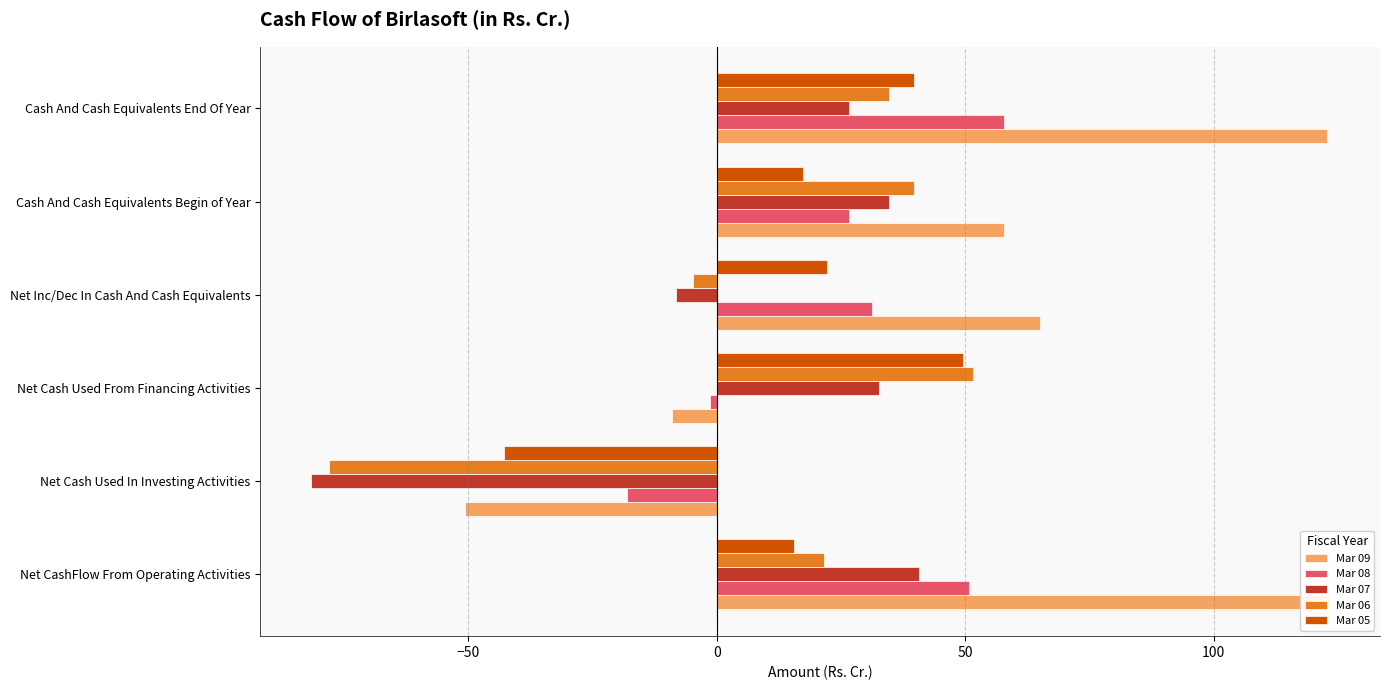

How many values in Mar 07 are above zero?

4